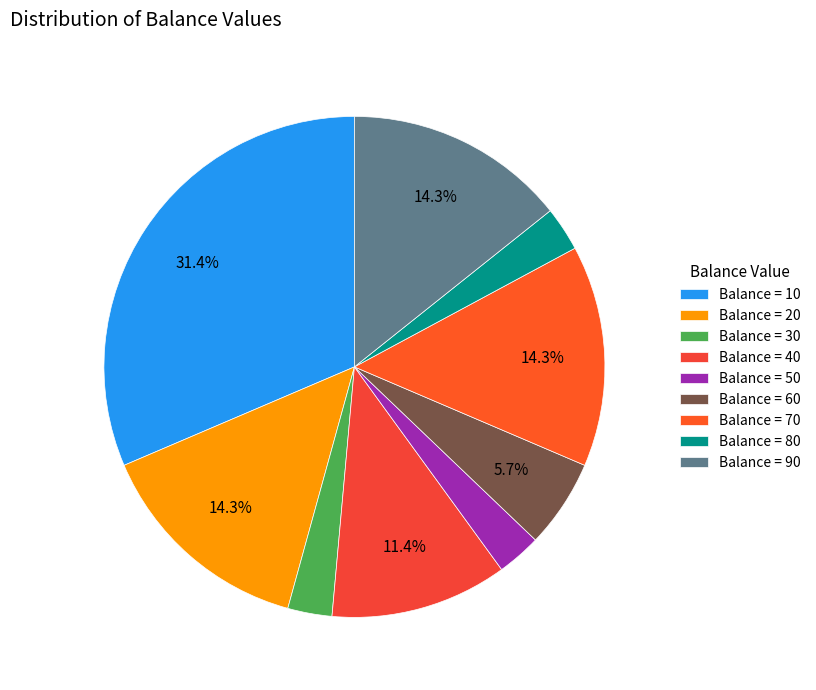

To the nearest percent, what is the average slice percentage?

11%